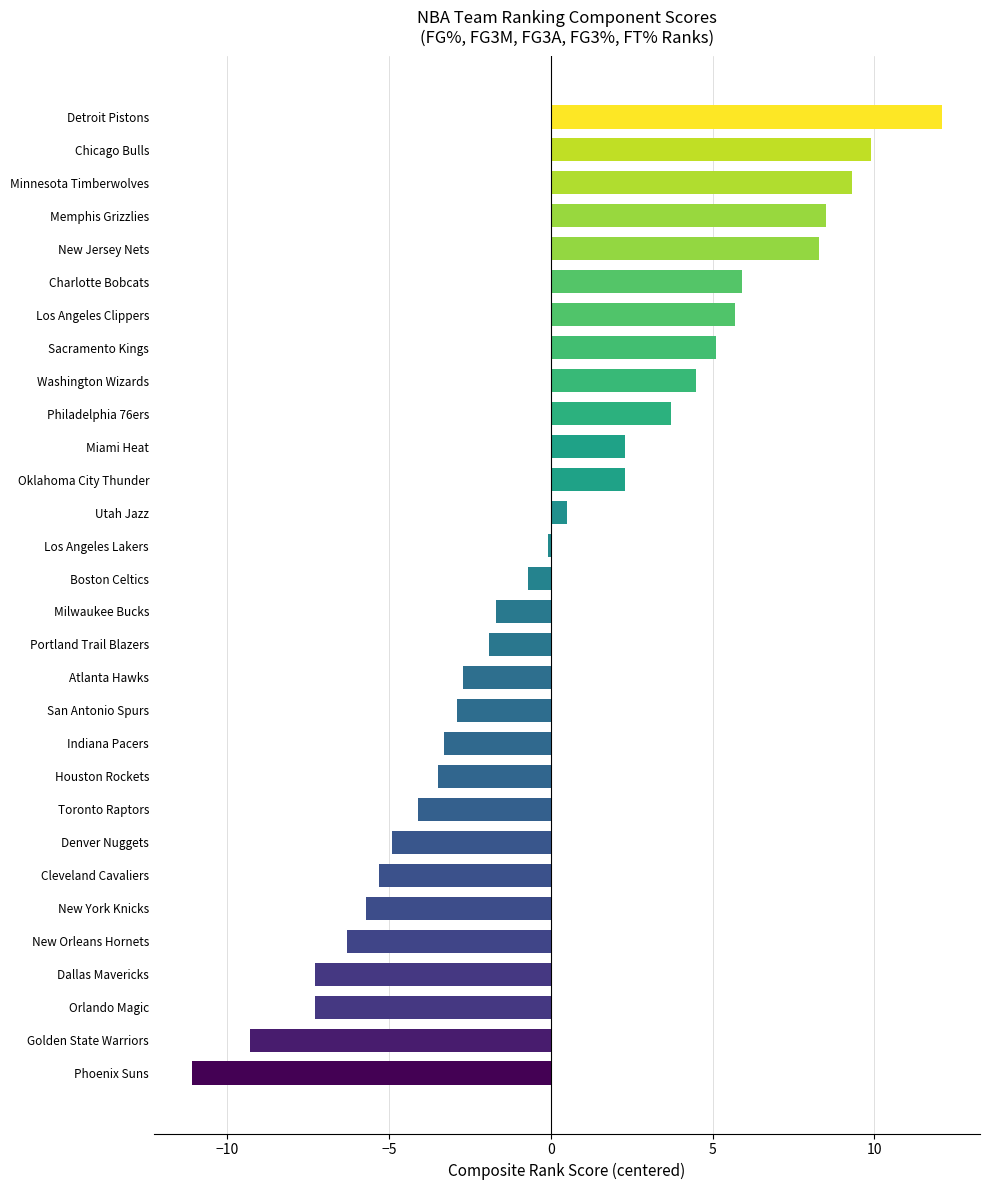

What value does the data have at Charlotte Bobcats?

5.9